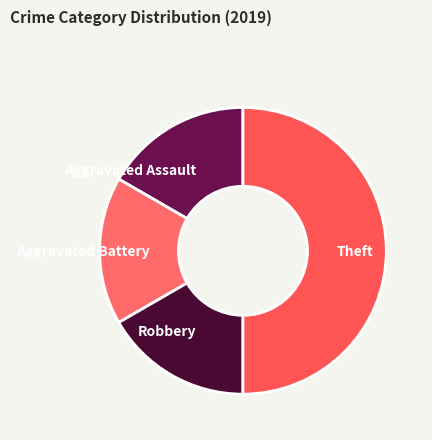

Is the sum of Theft and Aggravated Battery greater than half?

Yes